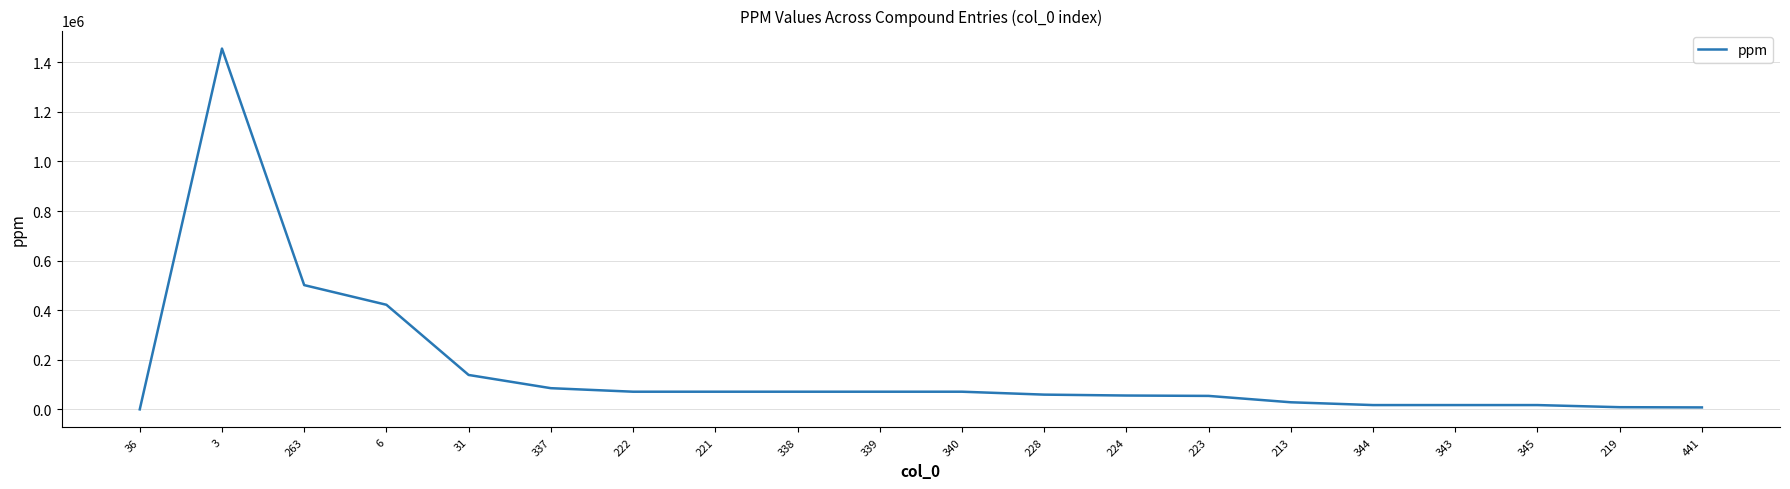

What is the greatest value displayed?

1455042.8